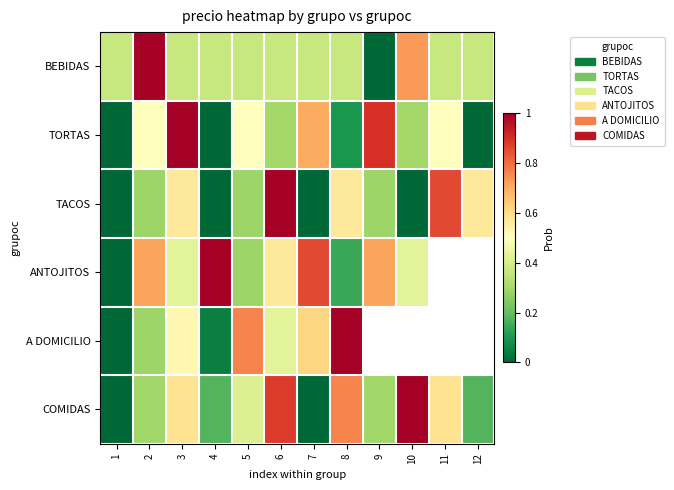

What is the difference between the second highest and minimum values in the TORTAS series?

0.9